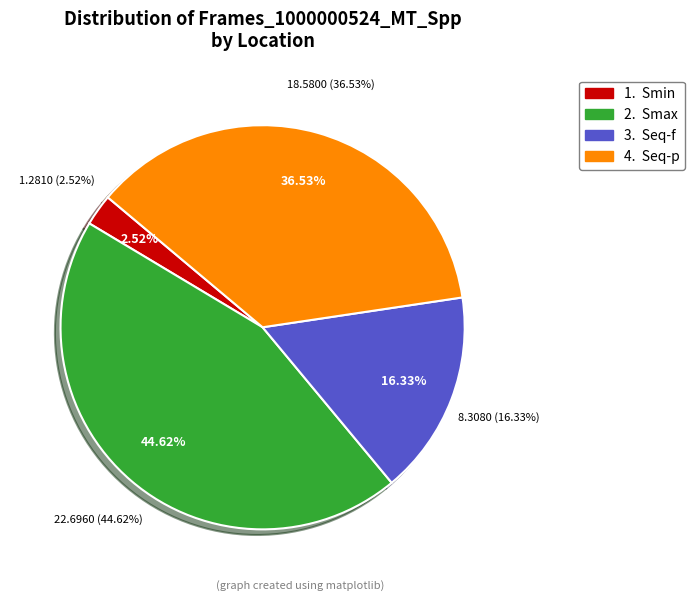

Which category has the smallest portion of the pie?

Smin